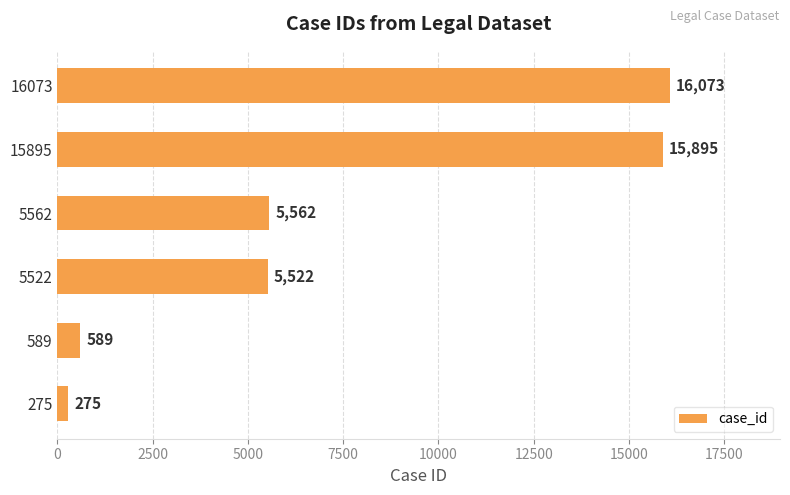

List the labels in order of value, smallest first.

275, 589, 5522, 5562, 15895, 16073